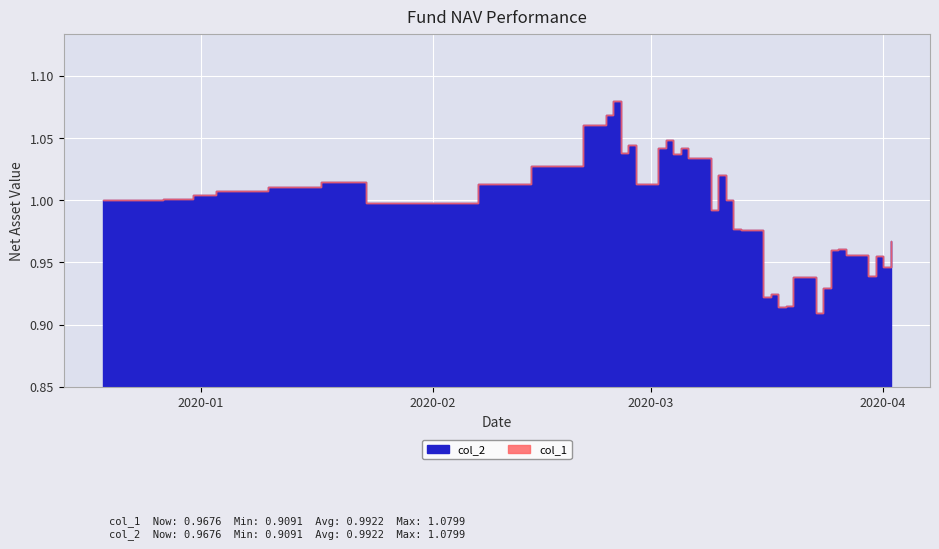

What is the lowest value of the col_1 series?

0.9